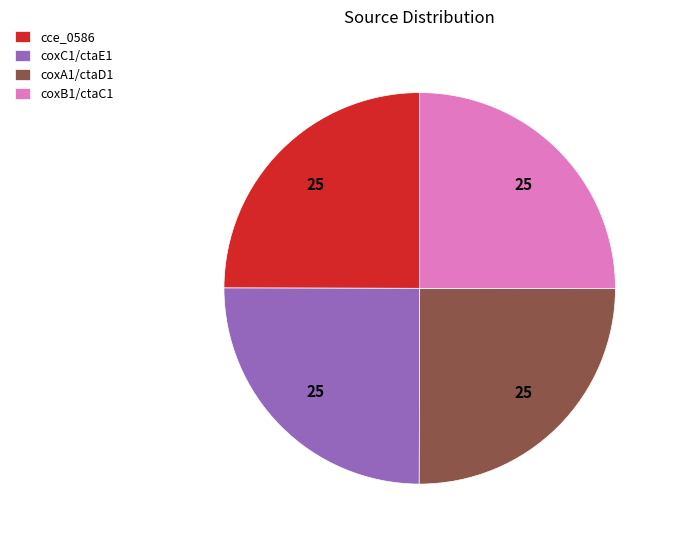

How many slices are in this pie chart?

4